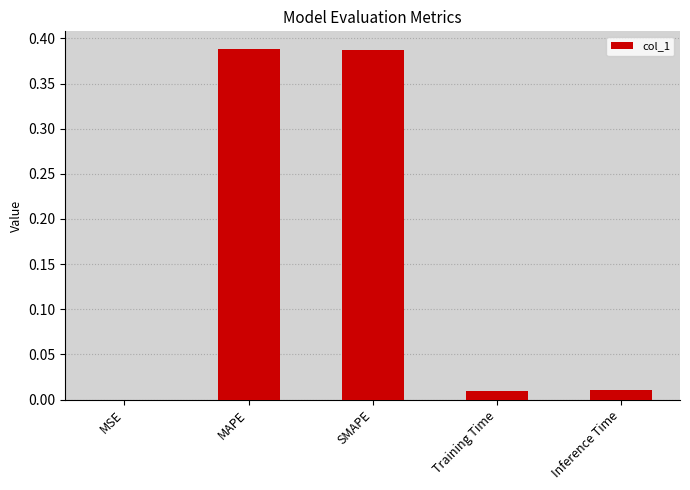

How many distinct data groups are displayed?

1